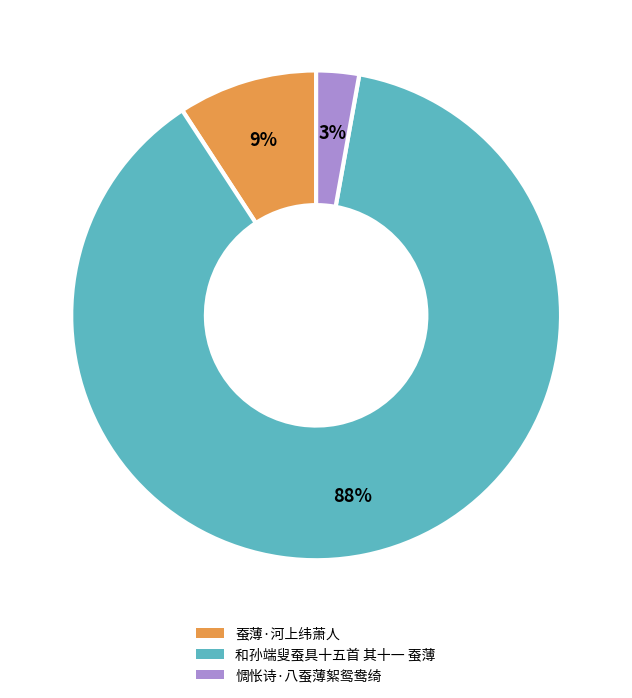

How many slices are in this pie chart?

3